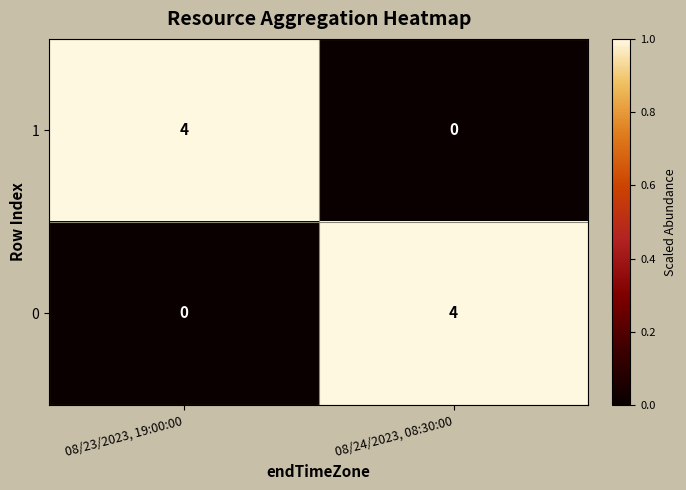

At which label does 0 reach its peak?

08/24/2023, 08:30:00